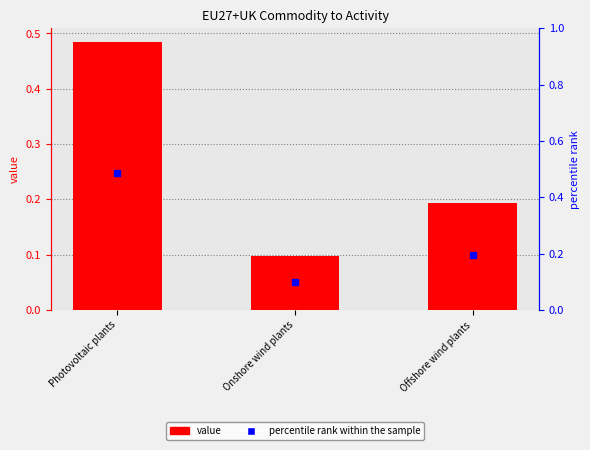

True or false: the data shows 0.1 at Onshore wind plants.

True